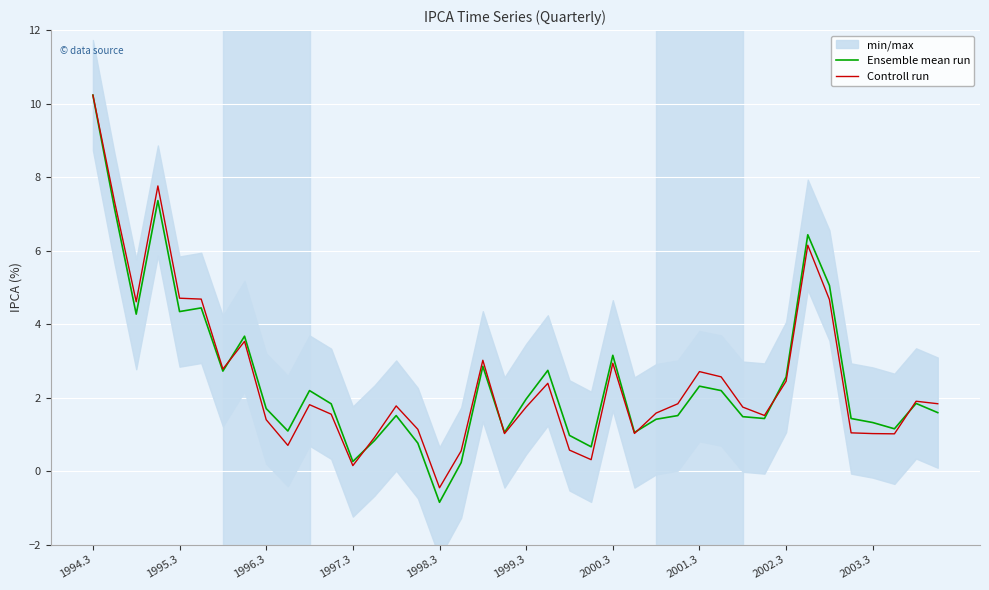

What is the total value across all series at 35?

2.5